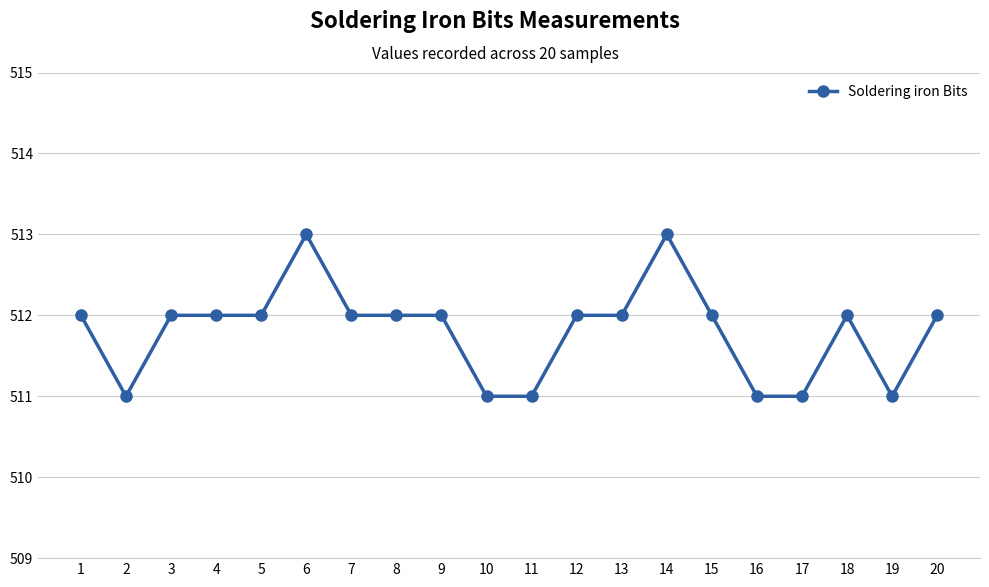

True or false: the data shows 233 at 1.

False